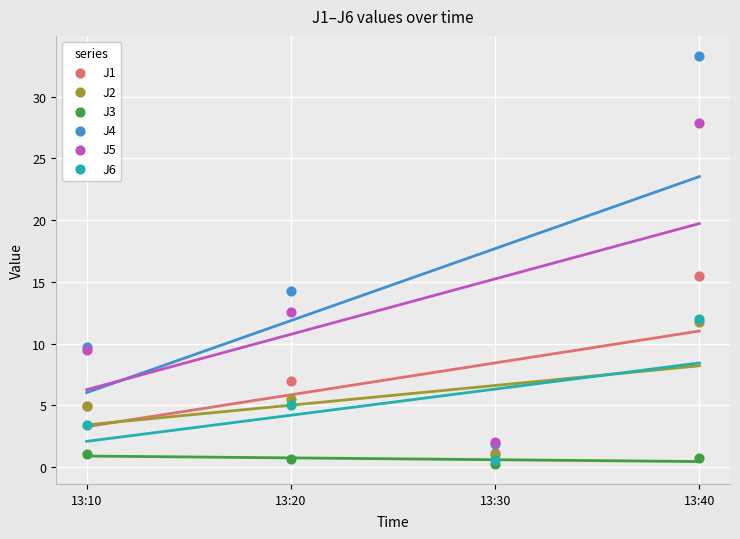

What are all the series names shown in the legend?

J1, J2, J3, J4, J5, J6